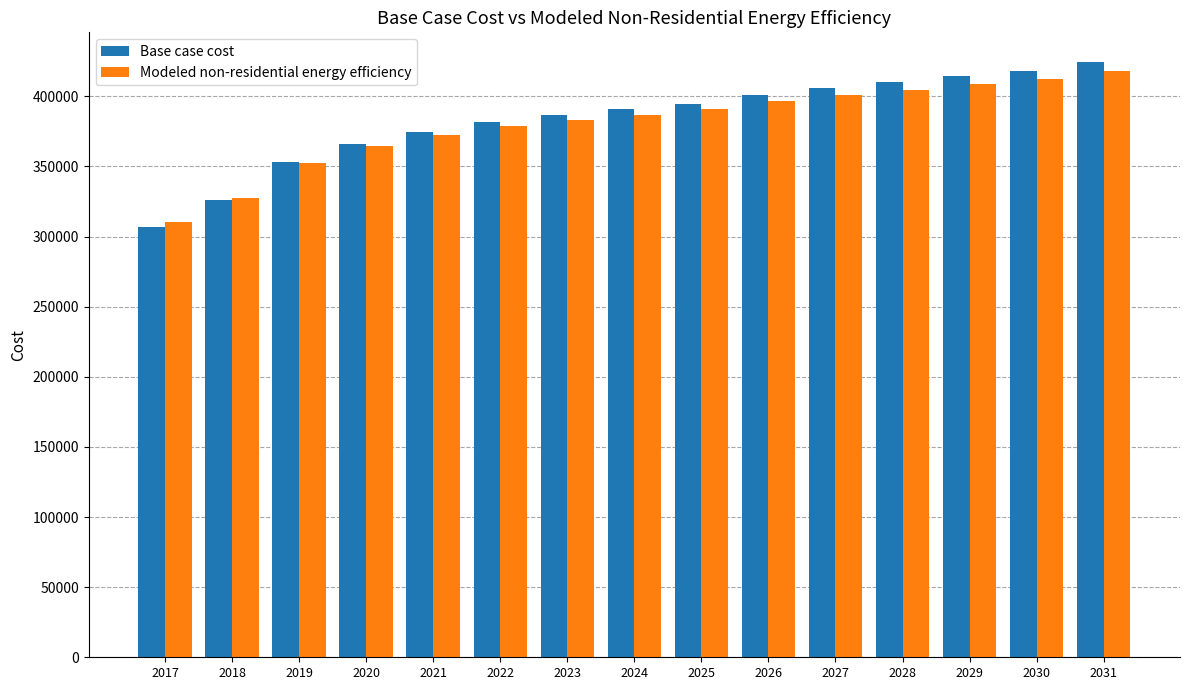

What is the total value across all series at 2029?

823687.1